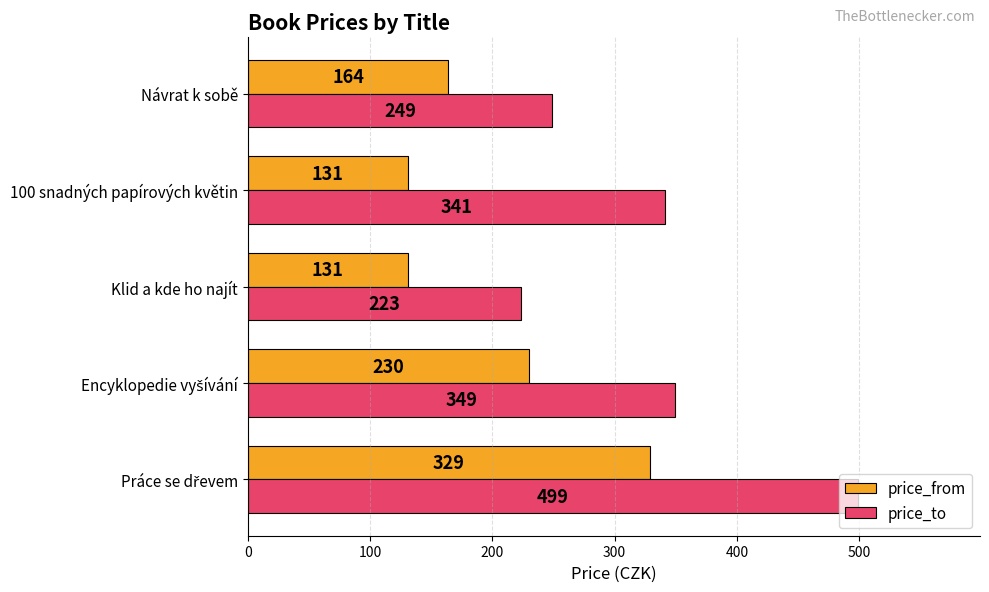

What value does the price_from series have at Klid a kde ho najít?

131